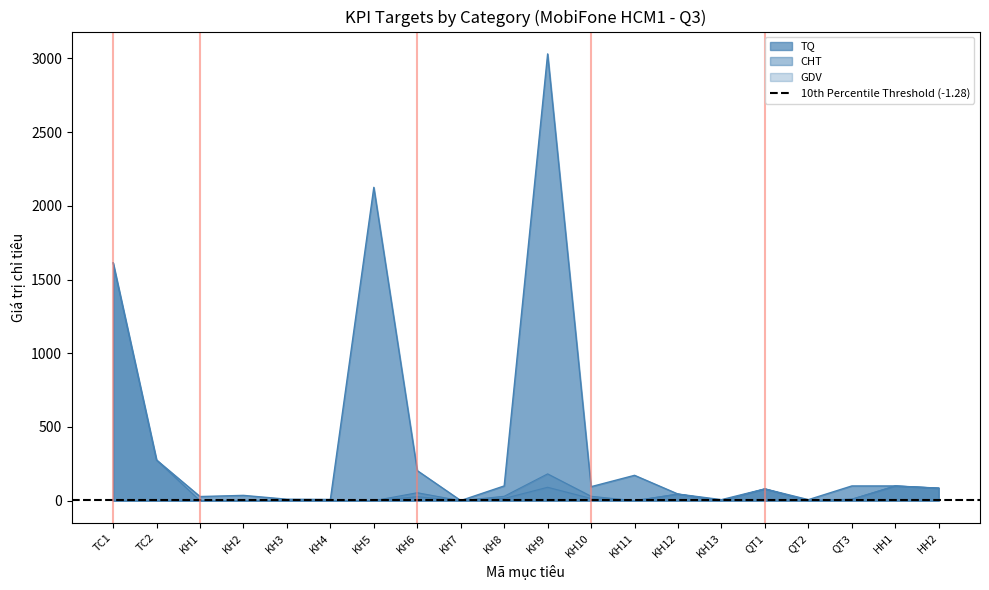

True or false: GDV has more than 1 points higher than both neighbors.

True